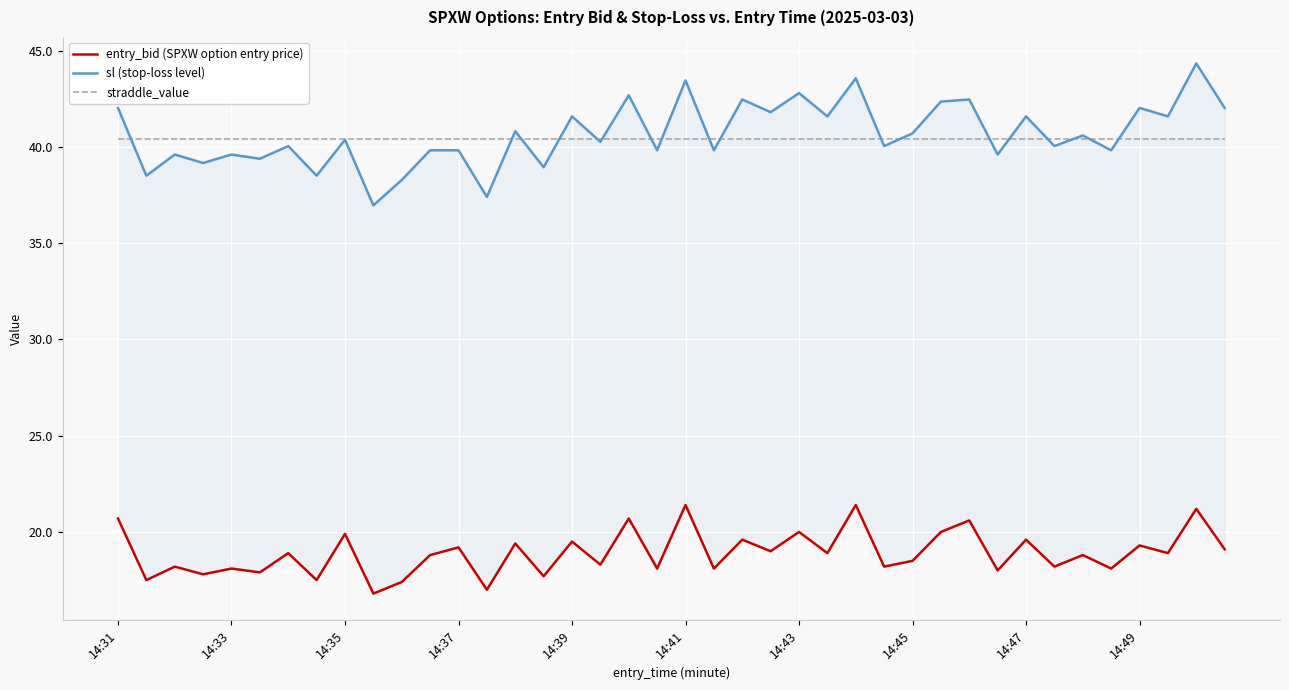

What position from the left is 22?

23